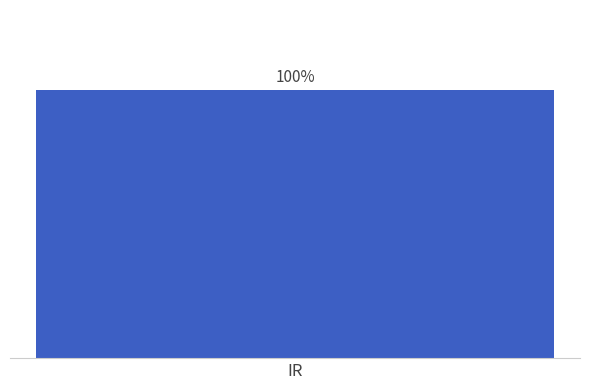

True or false: col_1 has a value of 0 at 1567609376.

False